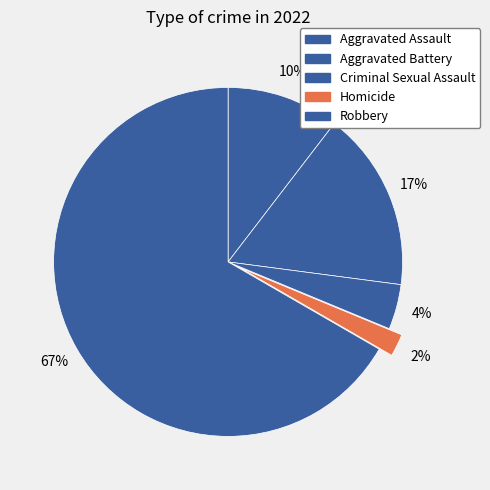

How many slices are in this pie chart?

5